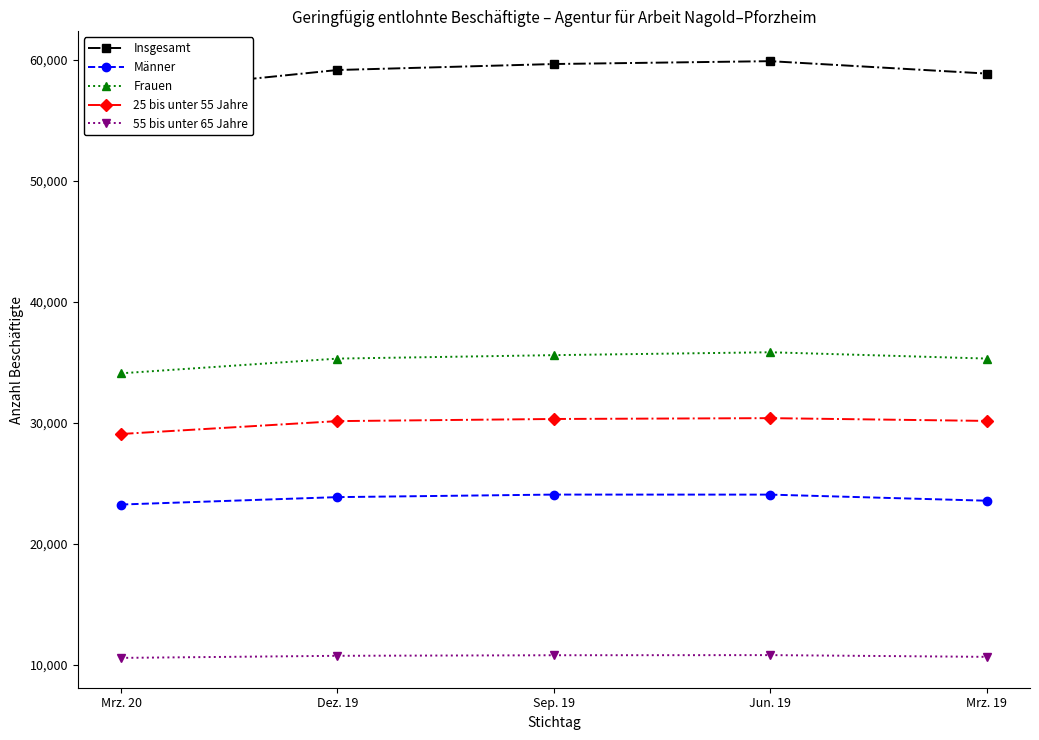

Which has a higher value, Sep. 19 or Mrz. 20?

Sep. 19